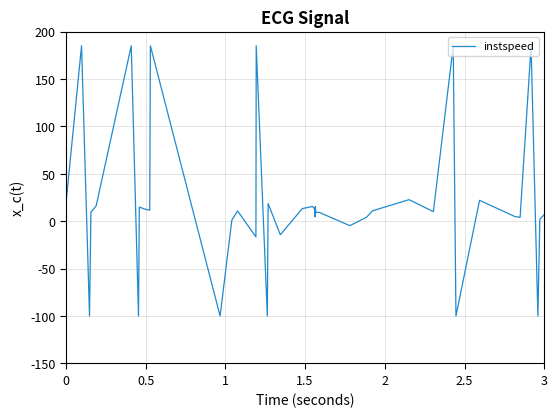

What is the greatest value displayed?

185.0